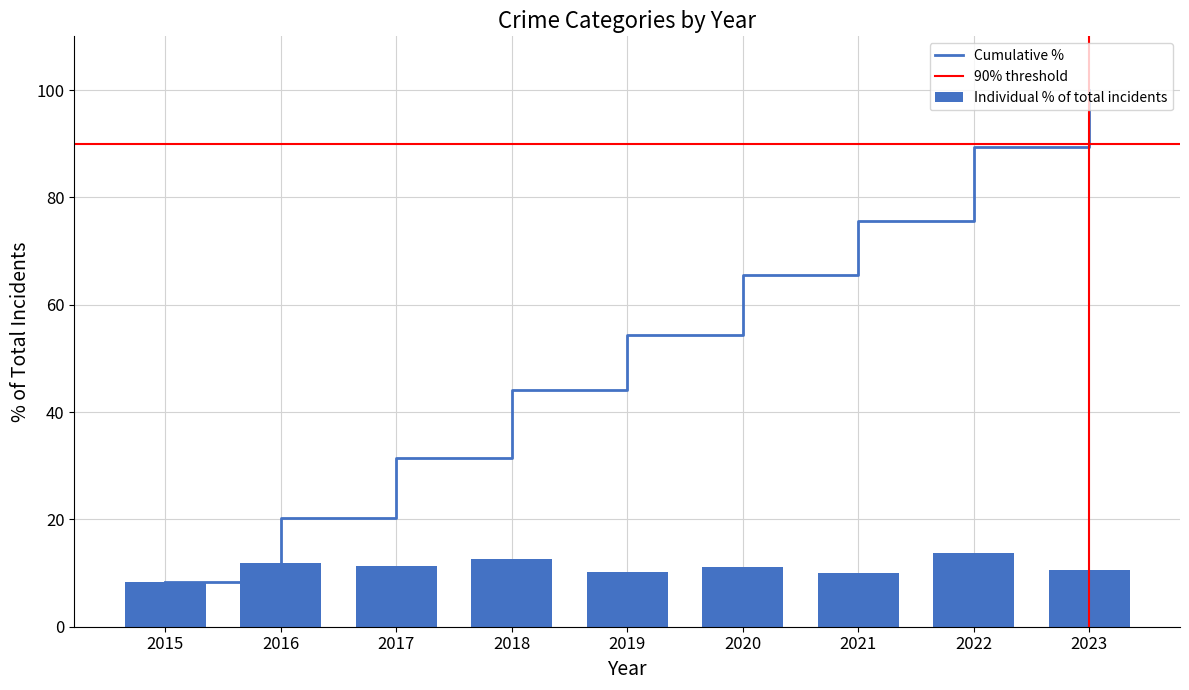

List the labels in order of Cumulative % value, smallest first.

2015, 2016, 2017, 2018, 2019, 2020, 2021, 2022, 2023